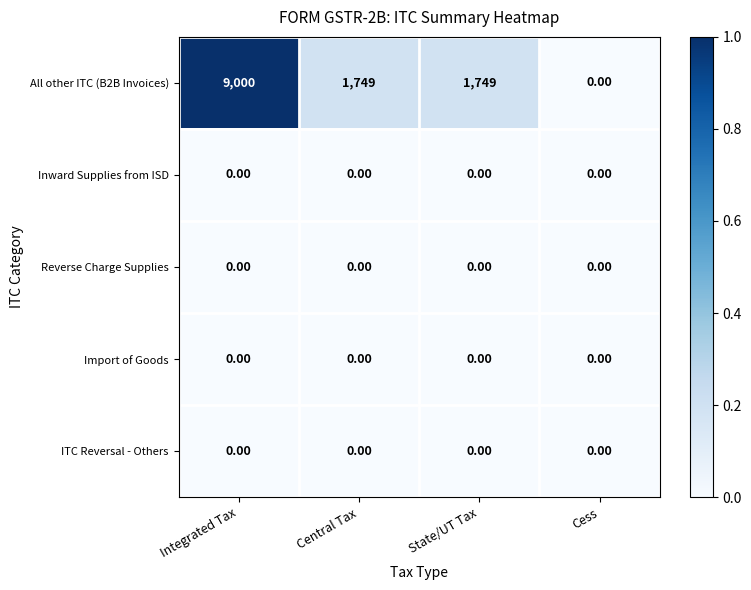

Which series has the widest spread of values?

All other ITC (B2B Invoices)